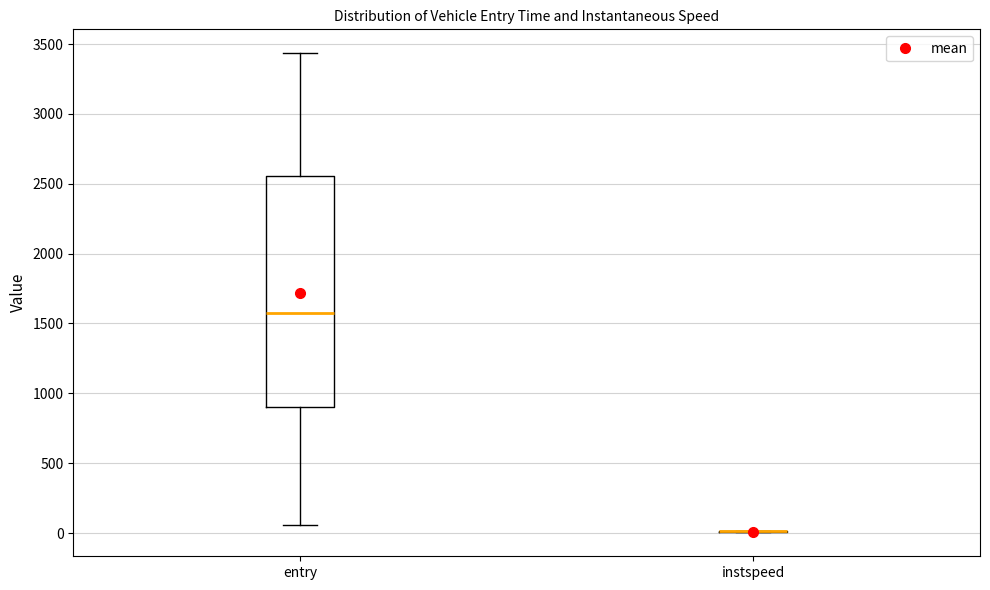

Reading left to right, transcribe this box plot: for each box, give where its median line is, the range the box spans, and where its two whiskers end, as read against the y-axis. The values are not printed on the chart, so give them approximately, as read against the axis.

entry: median 1600, box 900 to 2550, whiskers 50 to 3450
instspeed: box collapsed to a line at 0, whiskers 0 to 0